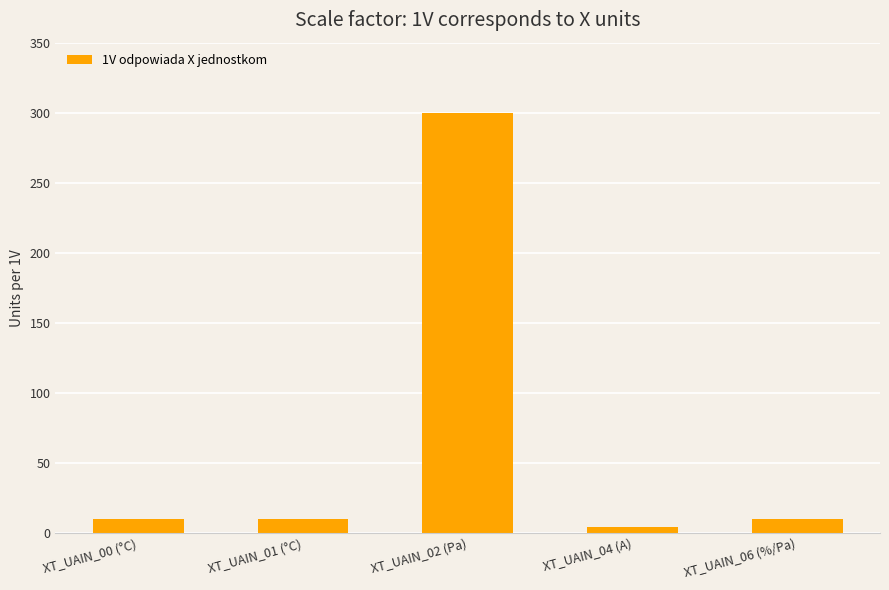

How many series are shown in this chart?

1